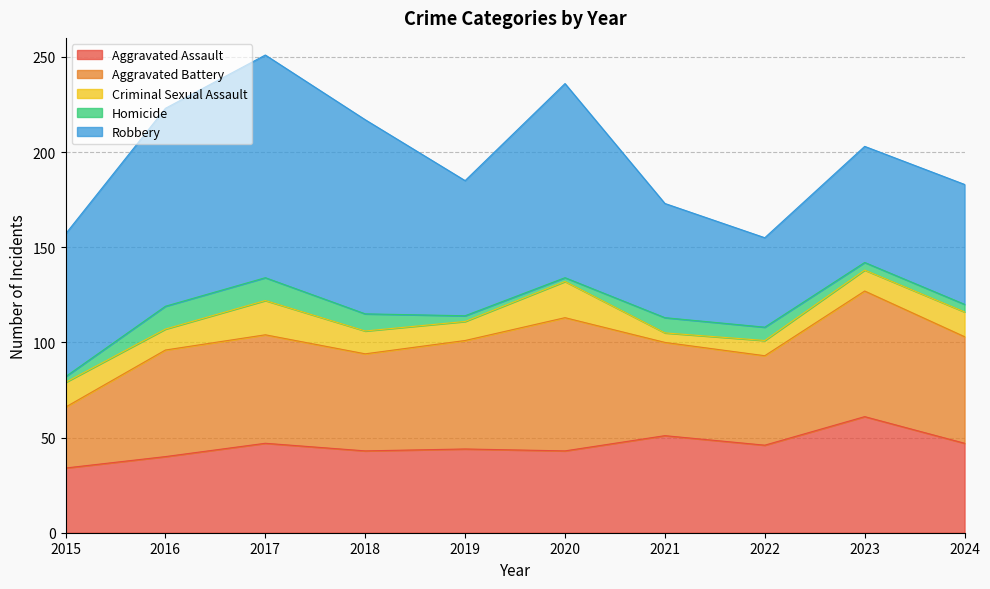

What is the value of the Aggravated Battery point at the 9th from the left?

66